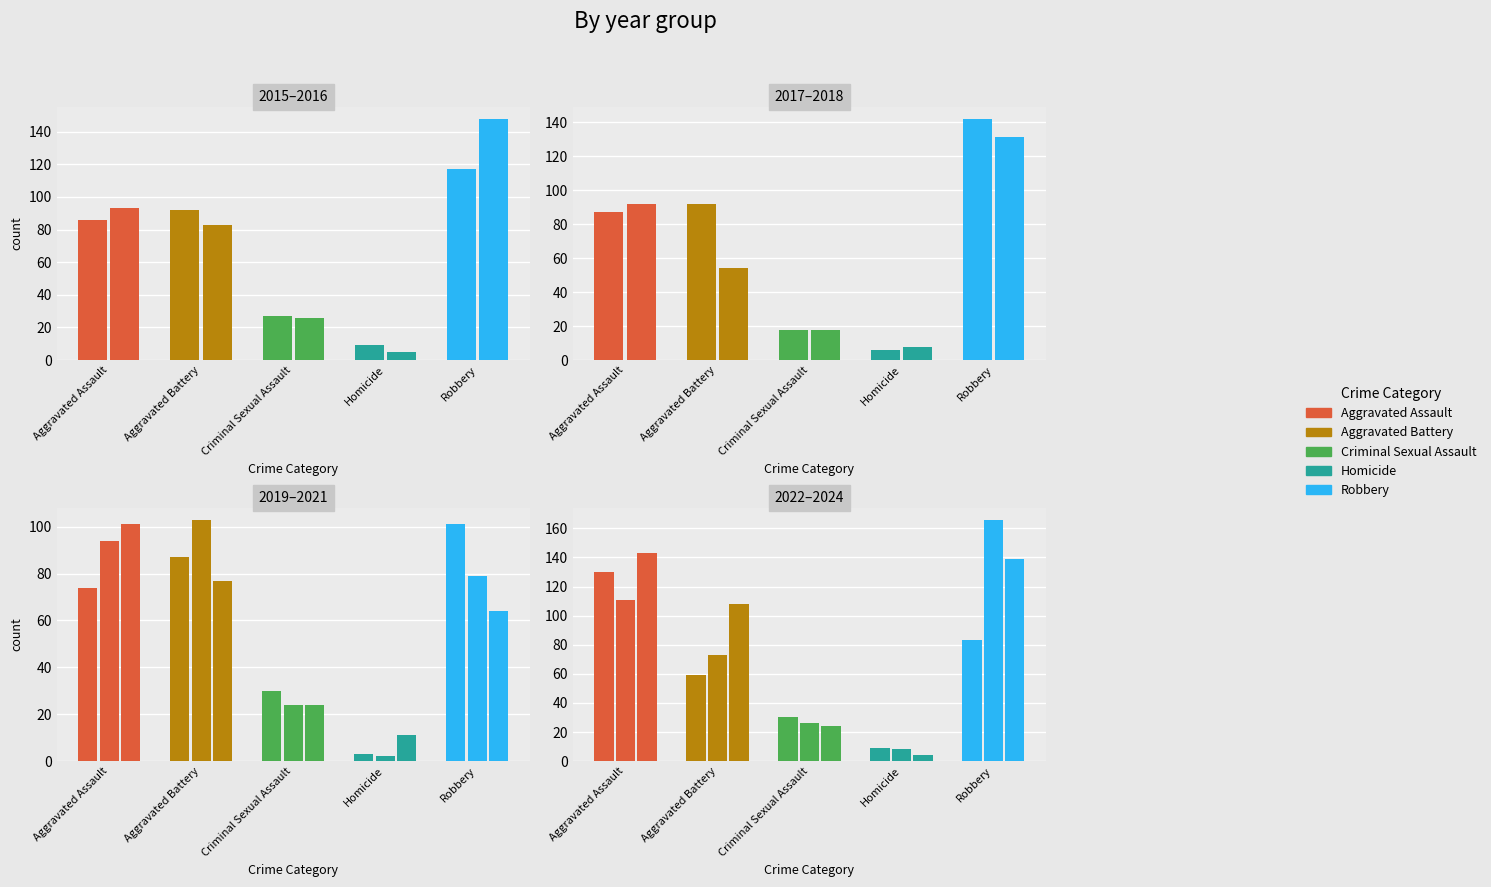

True or false: Aggravated Battery has a value of 23 at 2022.

False